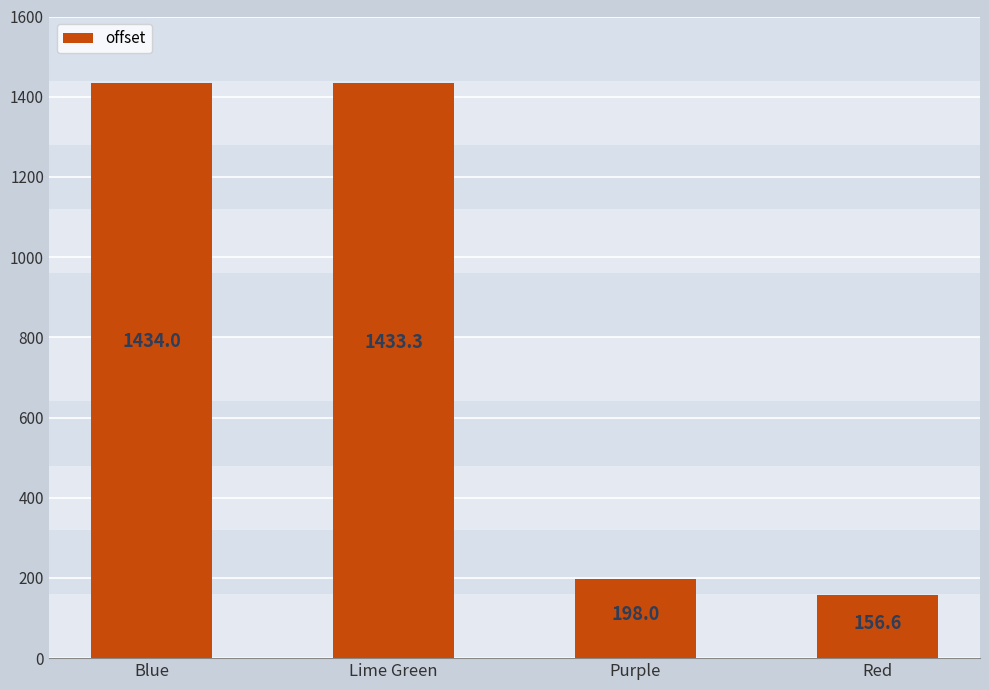

How many bars are there in total?

4